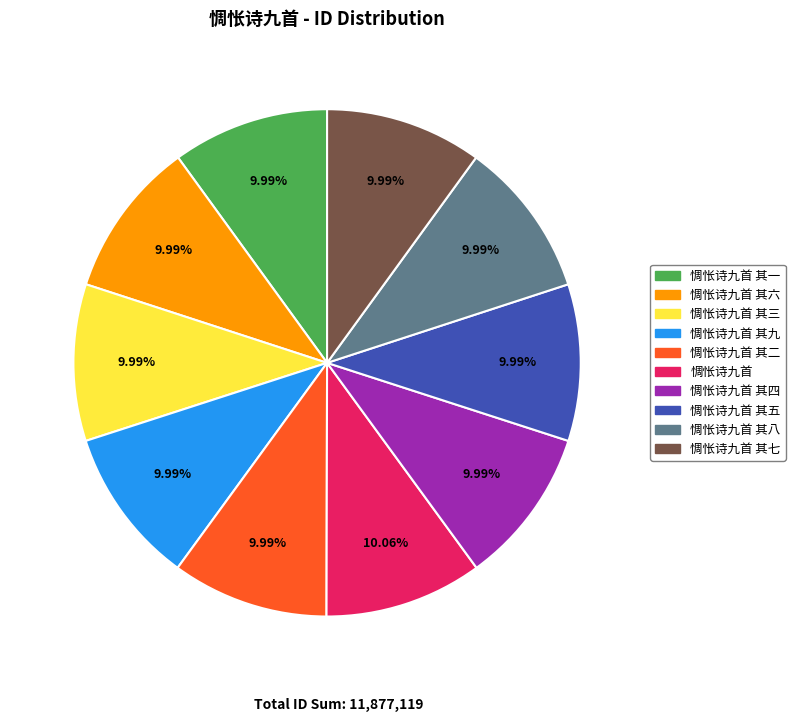

Does any single category account for the majority?

No